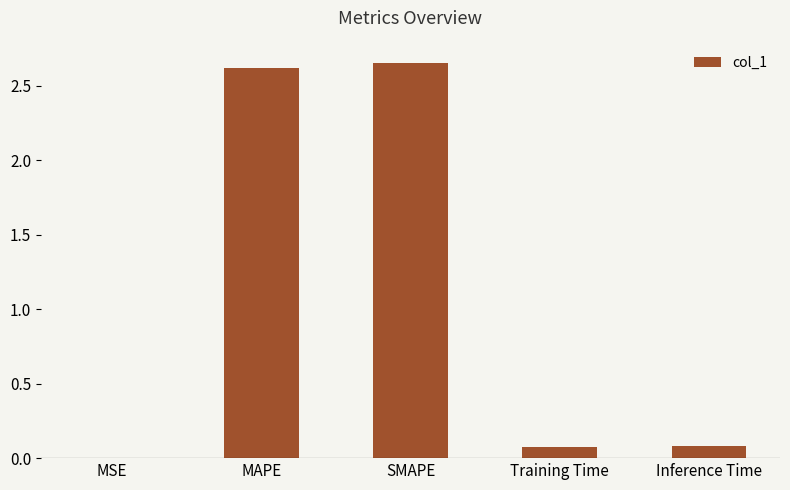

Is it true that the value at Training Time is 0.1?

True